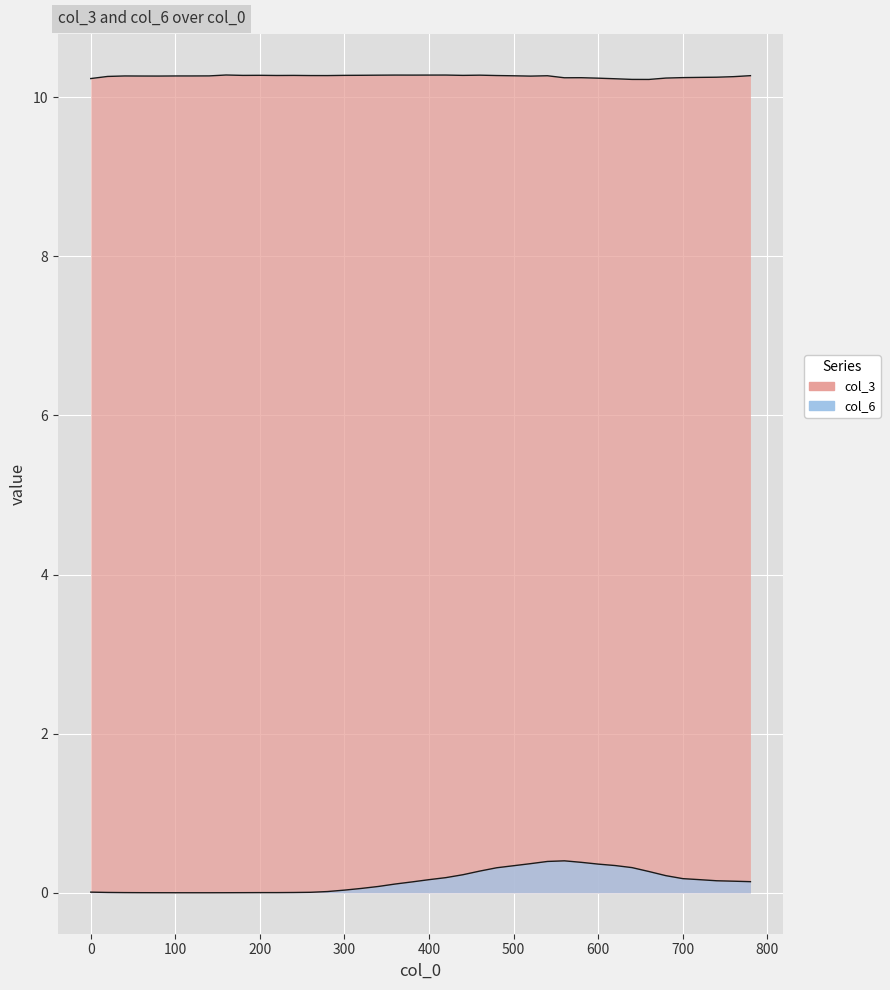

At 580, list the series in order from smallest to largest.

col_6, col_3